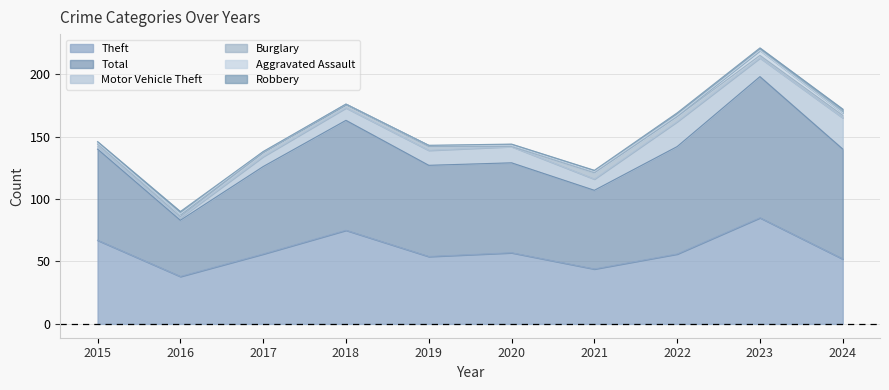

Reading right to left, transcribe all the data shown in this chart.

Theft: 2024=52	2023=85	2022=56	2021=44	2020=57	2019=54	2018=75	2017=56	2016=38	2015=67
Total: 2024=88	2023=113	2022=86	2021=63	2020=72	2019=73	2018=88	2017=70	2016=45	2015=73
Motor Vehicle Theft: 2024=25	2023=15	2022=20	2021=9	2020=13	2019=12	2018=10	2017=8	2016=2	2015=2
Burglary: 2024=2	2023=2	2022=4	2021=5	2020=0	2019=3	2018=3	2017=3	2016=1	2015=2
Aggravated Assault: 2024=2	2023=4	2022=1	2021=1	2020=1	2019=1	2018=0	2017=1	2016=2	2015=1
Robbery: 2024=3	2023=2	2022=2	2021=1	2020=1	2019=0	2018=0	2017=0	2016=2	2015=1